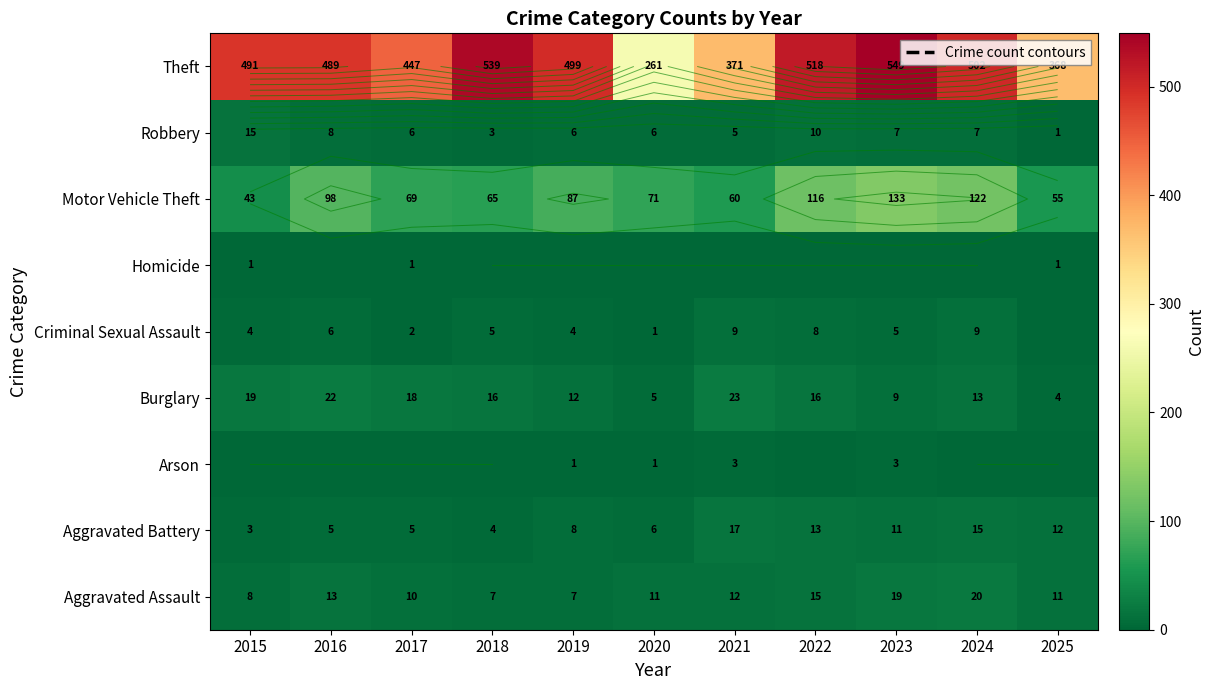

The Criminal Sexual Assault series shows 16 at 2024. True or false?

False